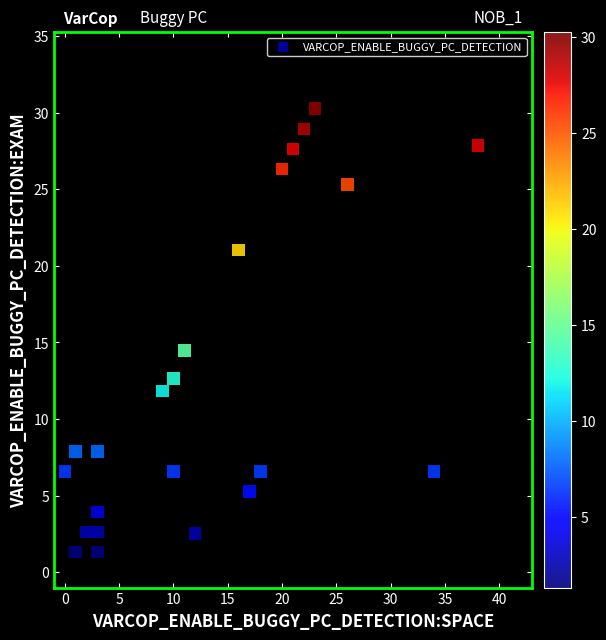

What Y value in the scatter plot is closest to 15?

14.5